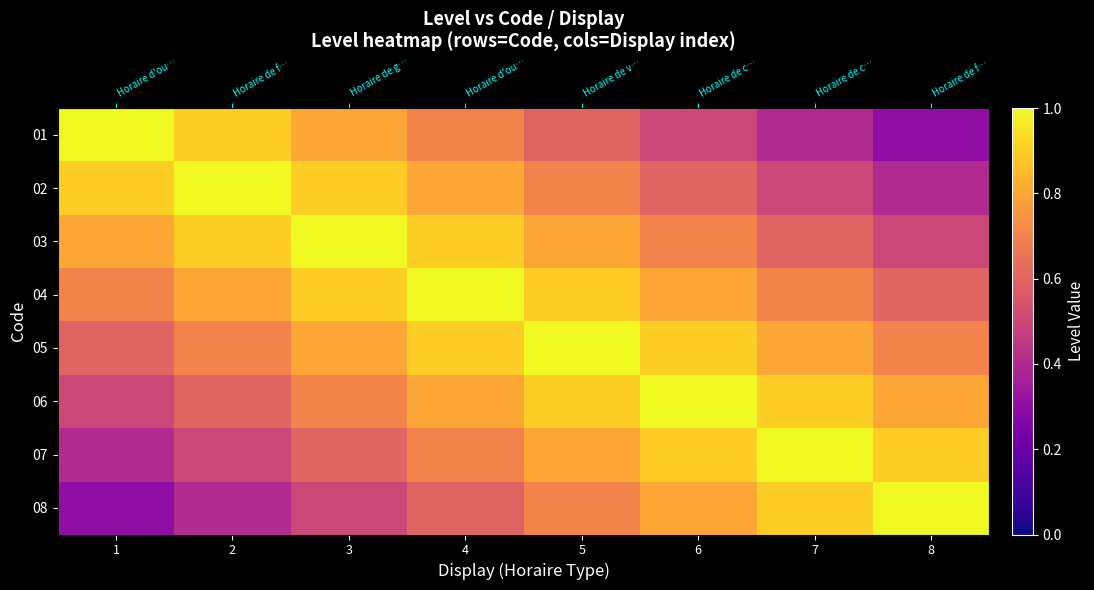

What is the lowest value of the 02 series?

0.4